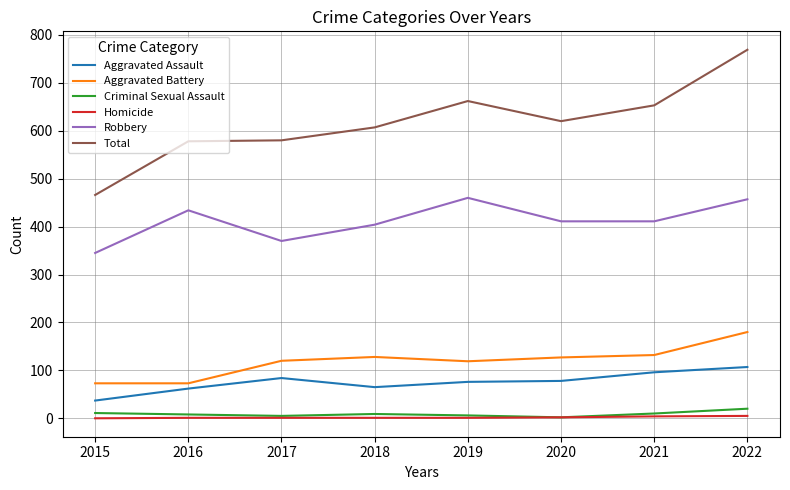

What are all the series names shown in the legend?

Aggravated Assault, Aggravated Battery, Criminal Sexual Assault, Homicide, Robbery, Total